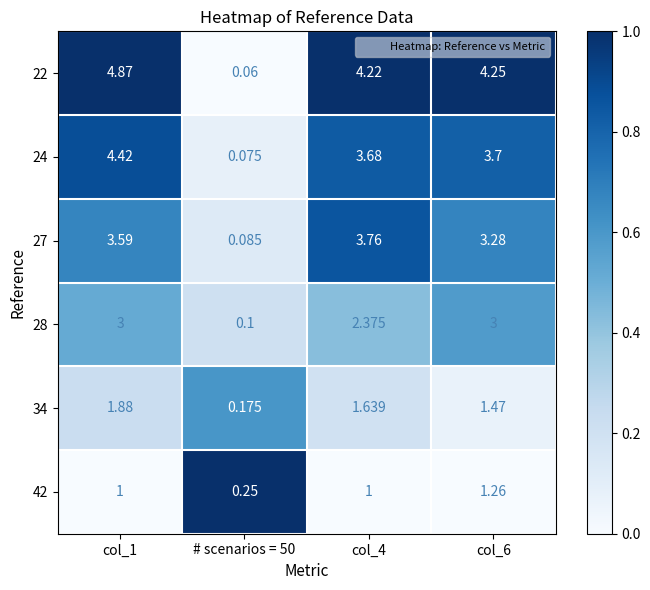

Is the value of 22 at # scenarios = 50 greater than the value of 34 at col_1?

No